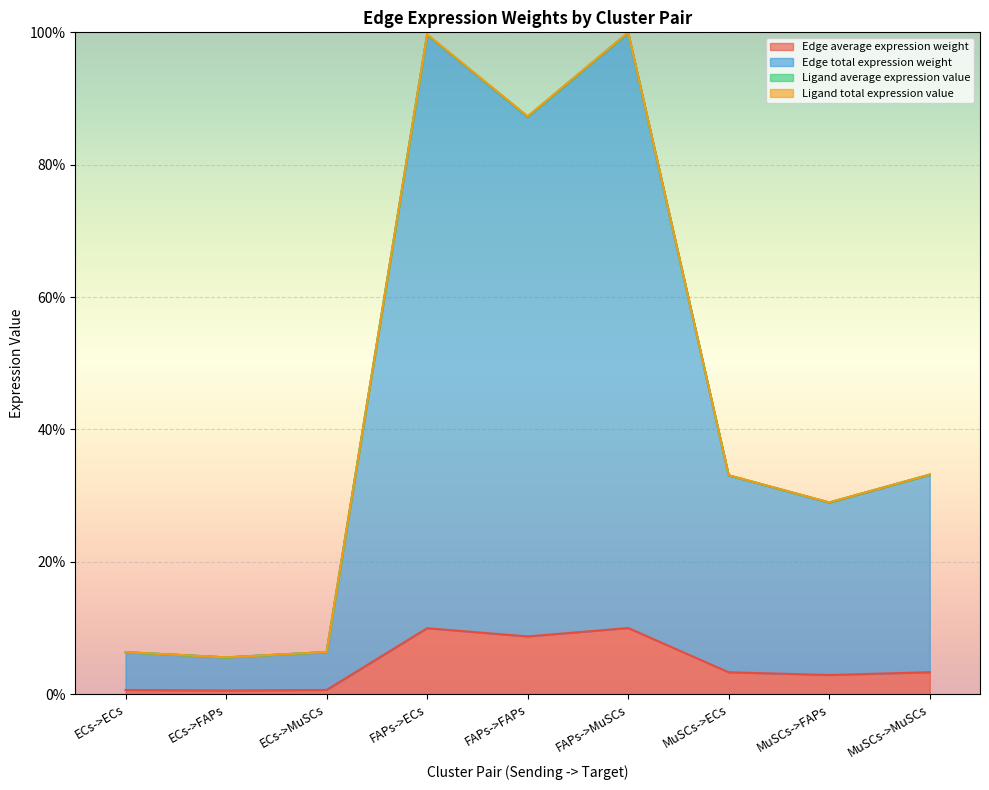

Does the chart display data point markers on the line(s)?

No